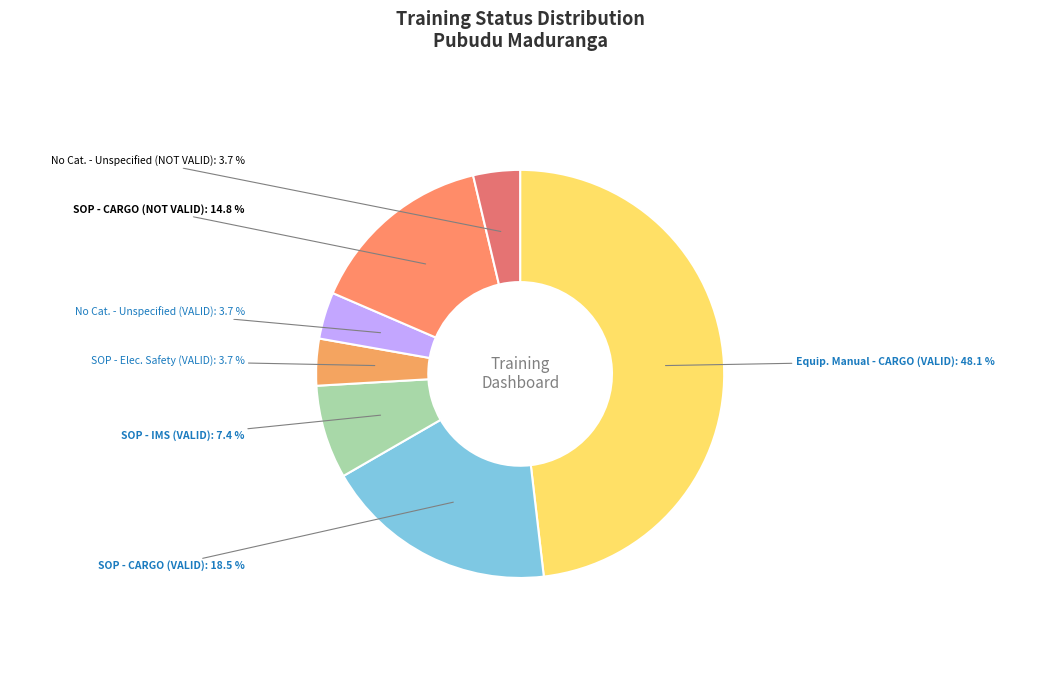

What is the largest slice in the pie chart?

Equip. Manual - CARGO (VALID)